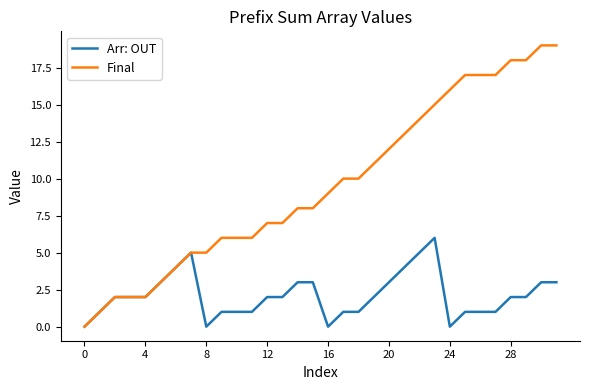

Which series has the largest total across all categories?

Final